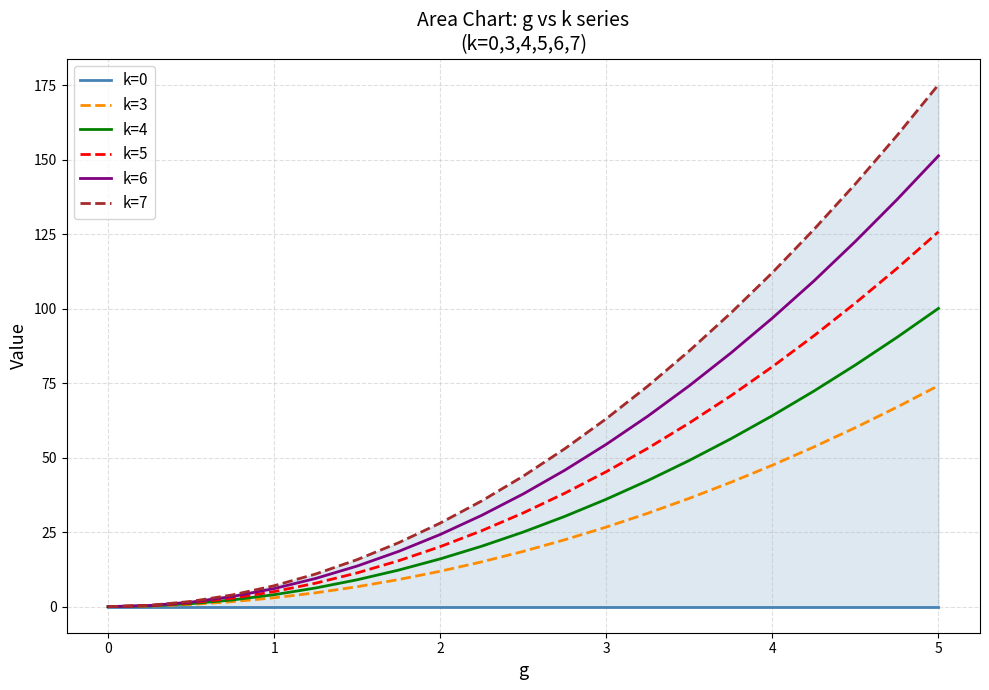

What is the maximum value for k=4?

100.1